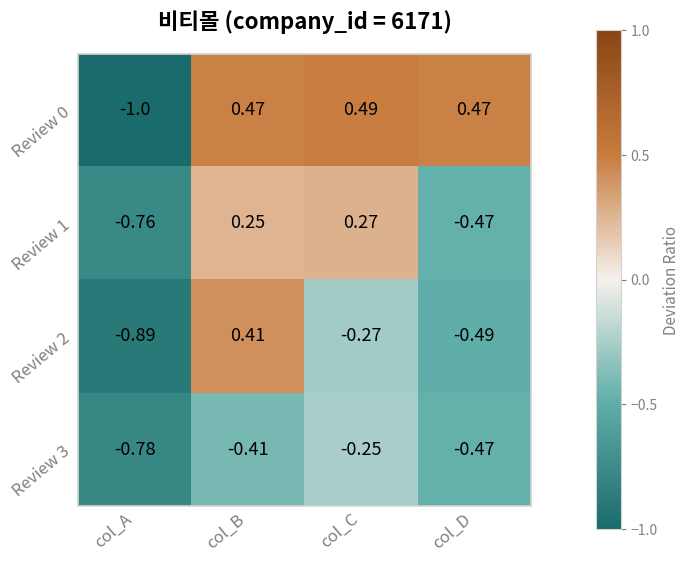

At which label is Review 3 closest to 0?

col_C